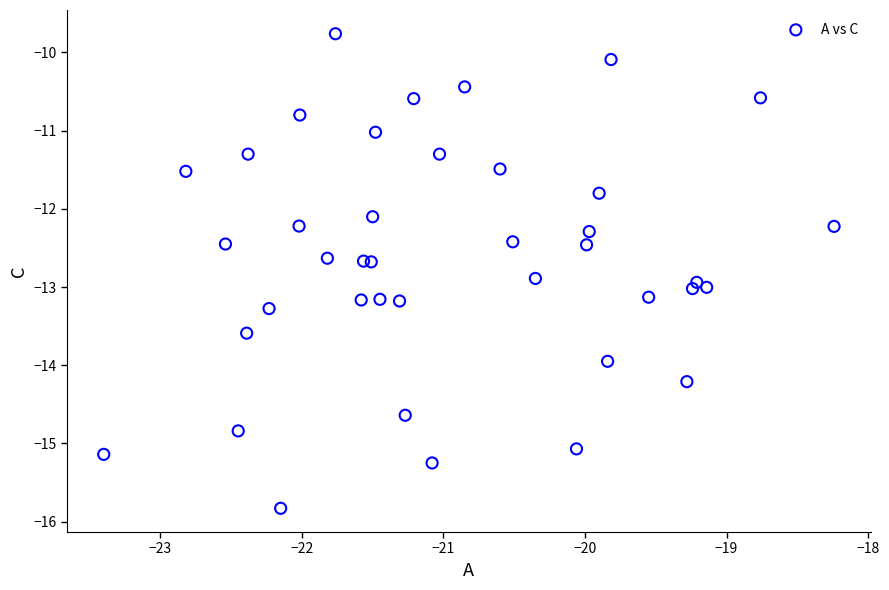

What Y value in the scatter plot is closest to -12?

-12.1